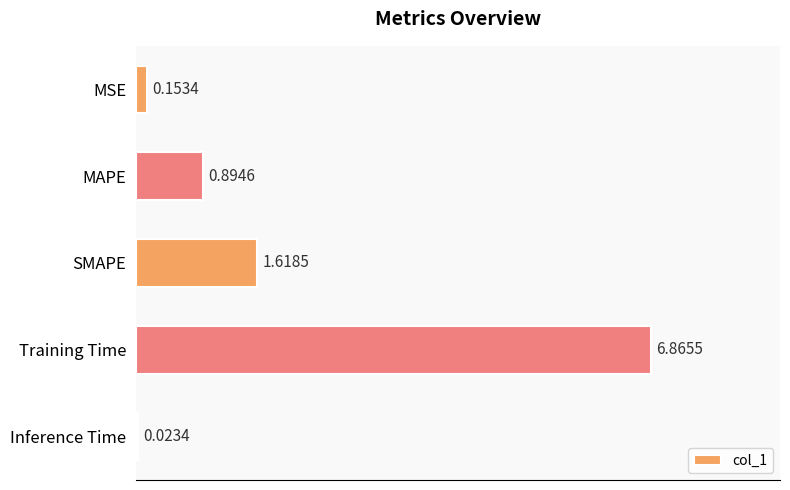

Where is the data nearest to the value 3?

SMAPE